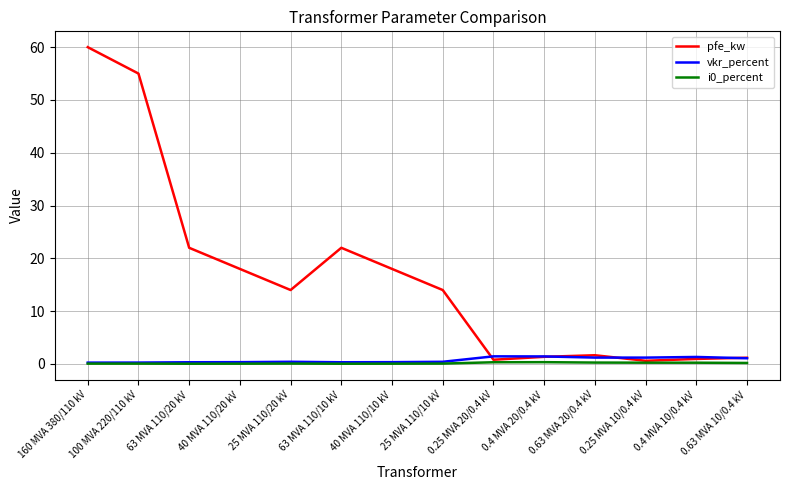

Is it true that i0_percent equals 0.1 at 40 MVA 110/10 kV?

True